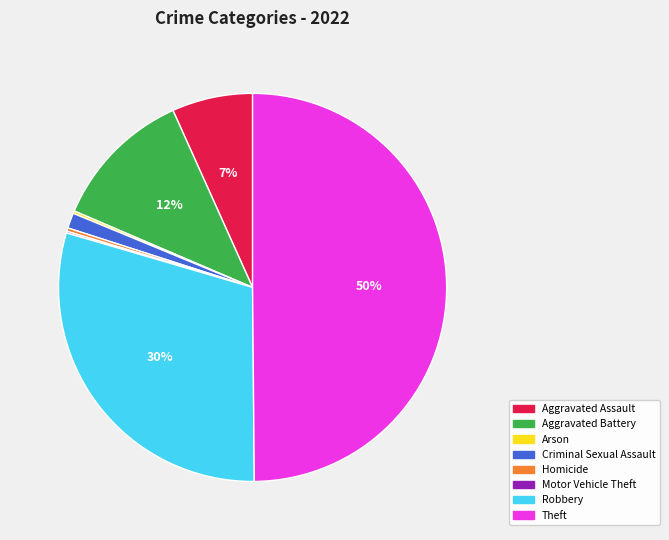

The Aggravated Assault slice represents 7% of the pie. True or false?

True